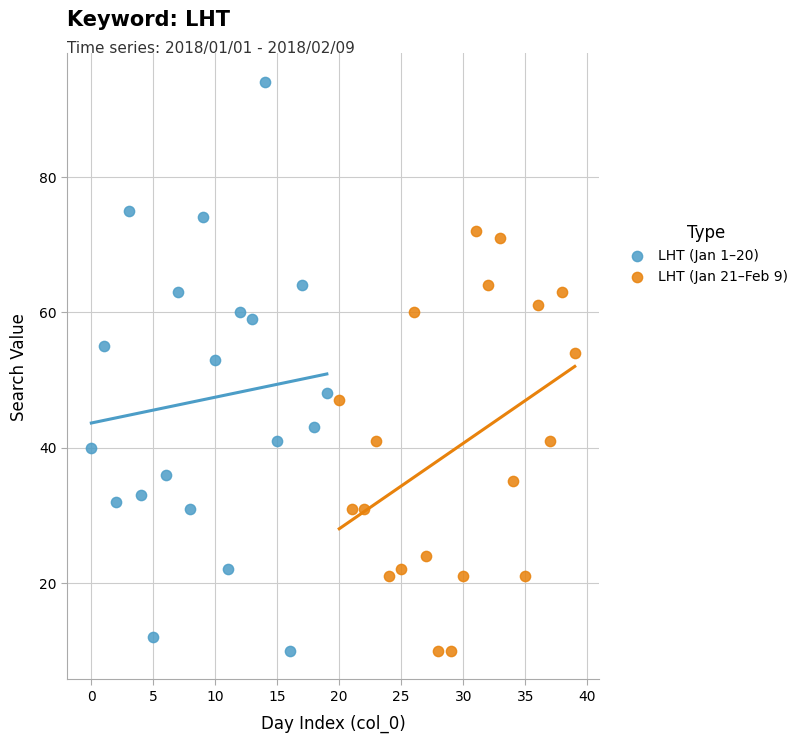

Which series contains the highest Y value?

LHT (Jan 1–20)